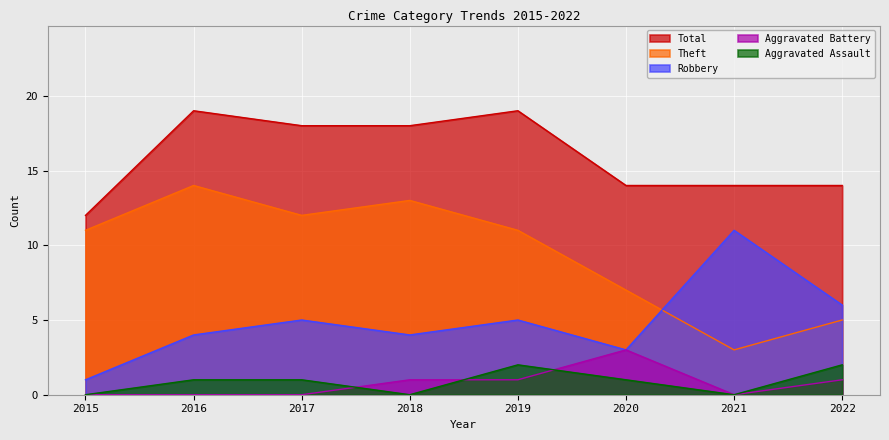

At which category does Aggravated Battery reach its first local peak?

2020